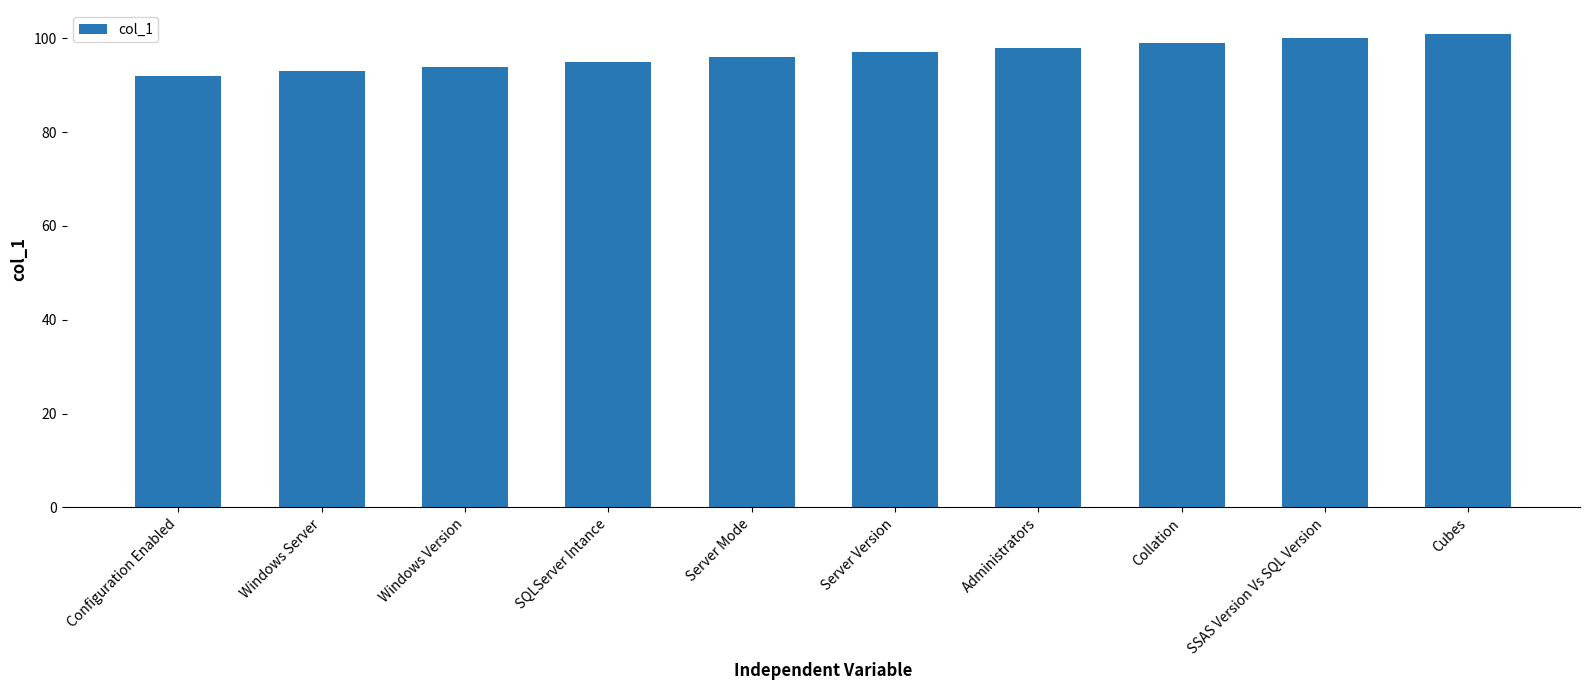

What is the sum of the values at Server Version and Windows Server?

190